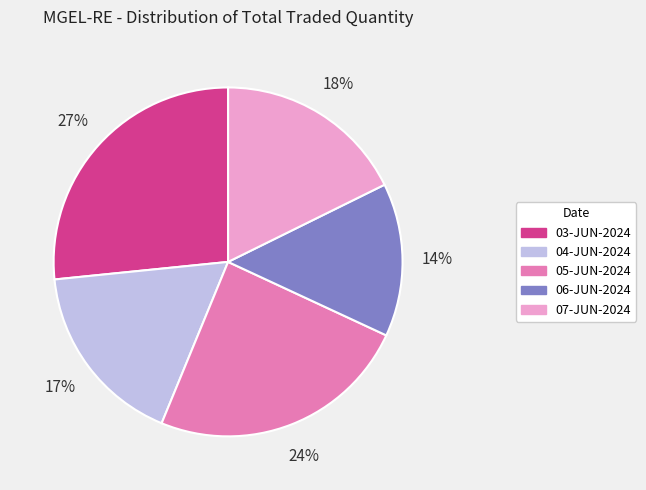

Which has a higher value, 03-JUN-2024 or 05-JUN-2024?

03-JUN-2024